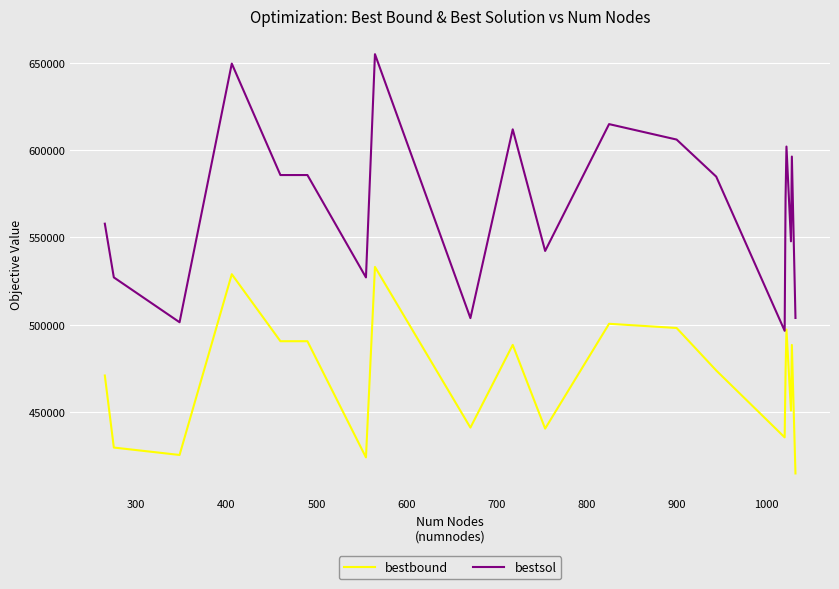

List the series in order of their peak value, highest first.

bestsol, bestbound